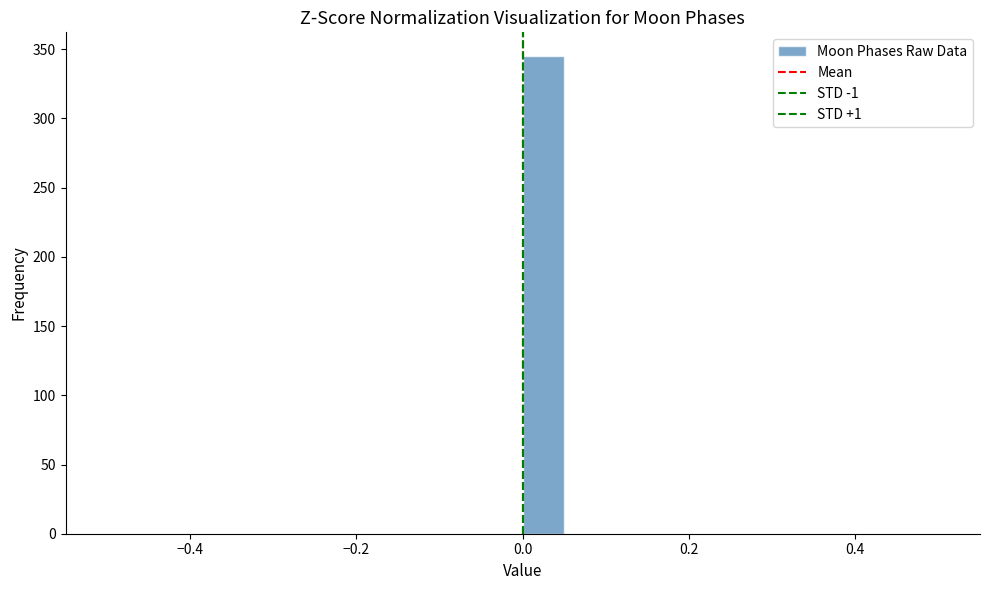

Around what value on the x-axis is the tallest bar? Give the approximate position of its centre, as read against the axis.

0.02